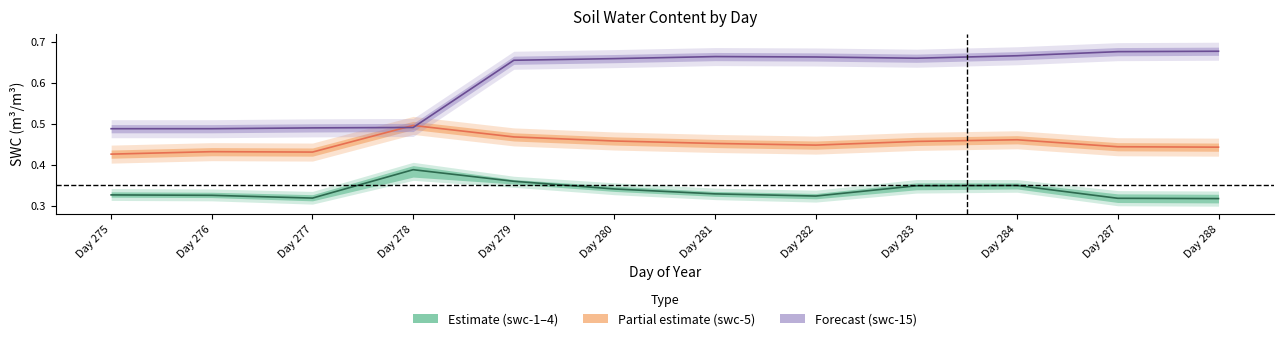

Reading right to left, what are all the values shown in this chart?

swc mean (1-4): 0.3	0.3	0.3	0.3	0.3	0.3	0.3	0.4	0.4	0.3	0.3	0.3
swc-5: 0.4	0.4	0.5	0.5	0.4	0.5	0.5	0.5	0.5	0.4	0.4	0.4
swc-15: 0.7	0.7	0.7	0.7	0.7	0.7	0.7	0.7	0.5	0.5	0.5	0.5